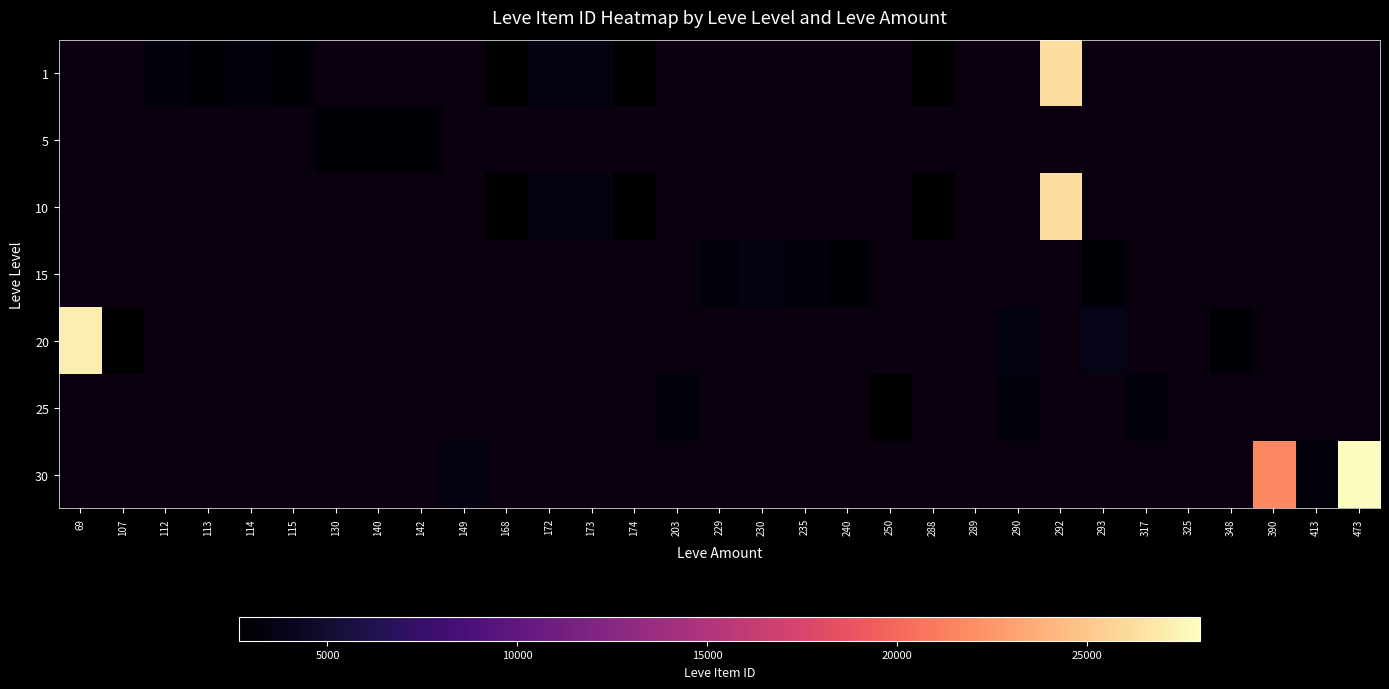

Between 413 and 69, which is larger?

69